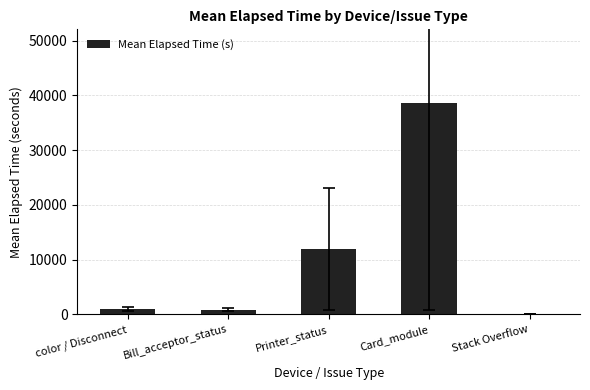

Is it true that the value at Printer_status is 11917.0?

True